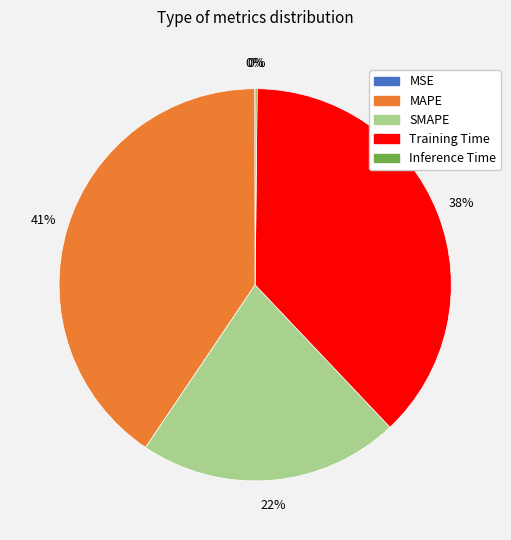

What is the largest slice in the pie chart?

MAPE